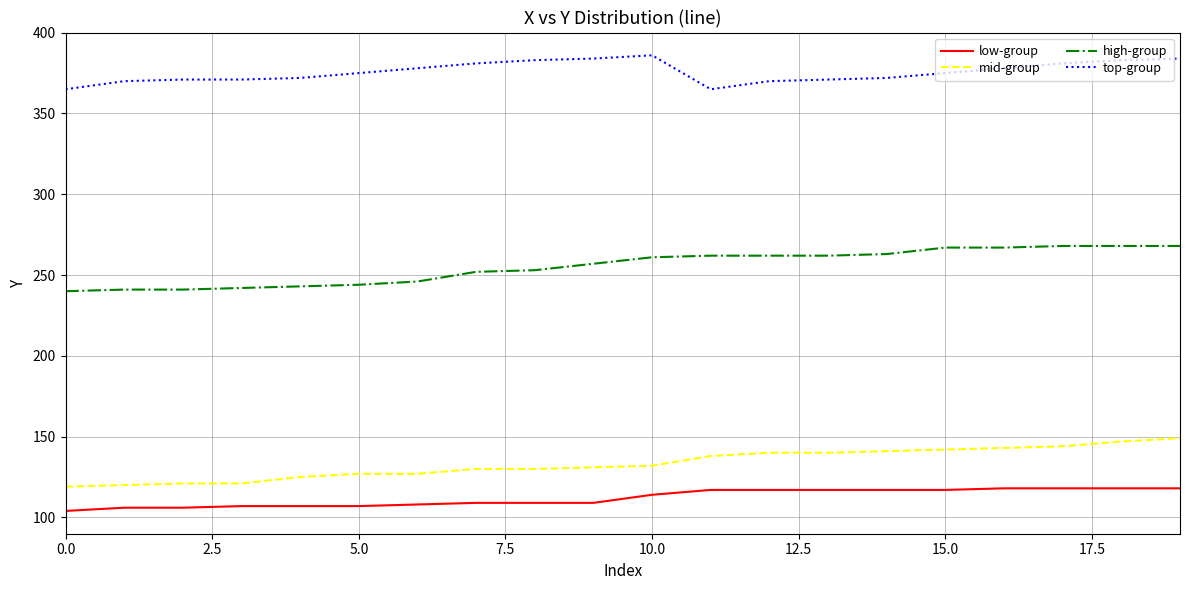

True or false: mid-group and top-group intersect in this chart.

False